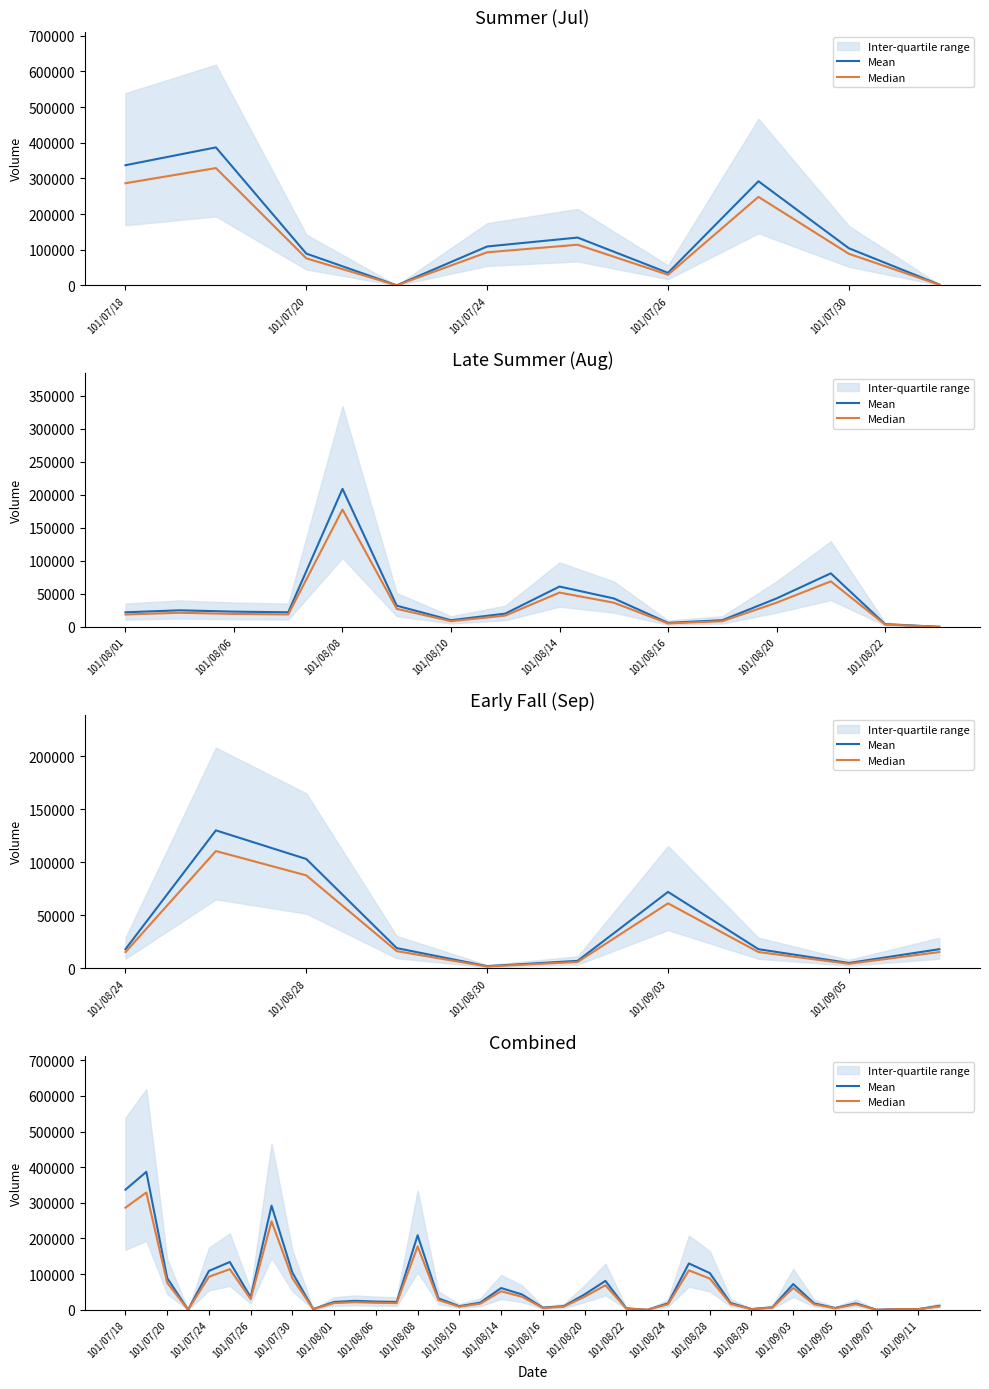

What is the approximate value of Mean at 101/08/01, to the nearest 10?

22000